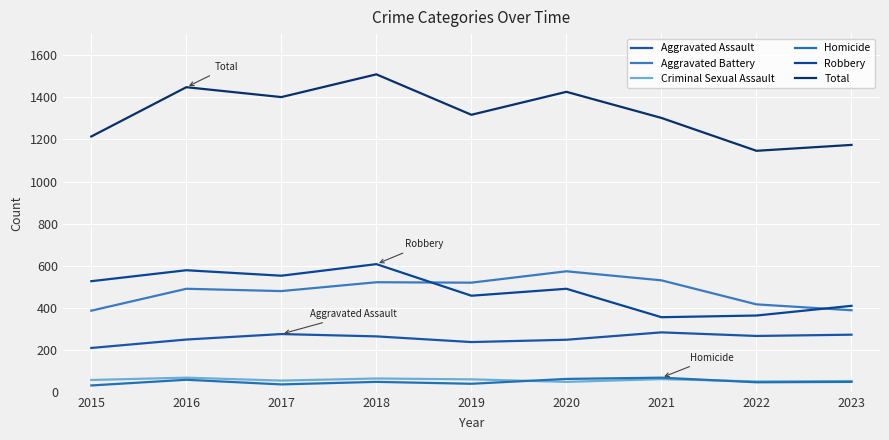

At which category is the sum across all series the highest?

2018